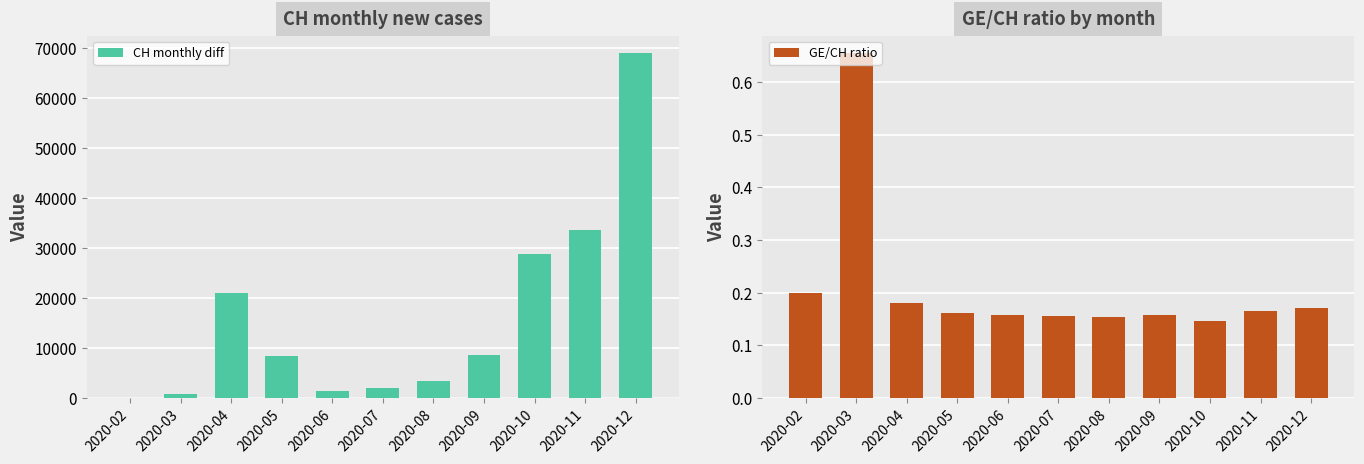

What is the spread (max minus min) of values at 2020-02?

4.8